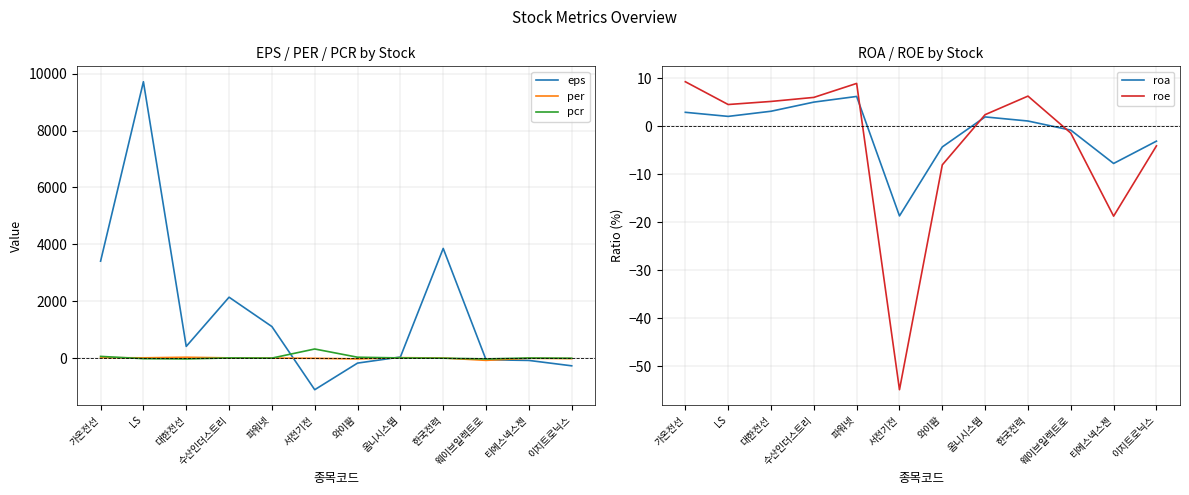

Reading left to right, list all the values displayed in this chart.

eps: 3410.0	9716.0	414.0	2143.0	1111.0	-1108.2	-173.0	41.0	3857.0	-55.0	-79.0	-268.7
per: 17.1	12.6	33.0	10.3	2.2	-4.7	-27.2	18.6	5.4	-76.9	-3.0	-16.2
pcr: 62.7	-17.1	-26.7	8.5	2.4	322.4	33.5	8.8	-1.1	-26.9	6.0	-2.7
roa: 2.9	2.0	3.1	5.0	6.2	-18.7	-4.3	1.9	1.1	-0.8	-7.8	-3.1
roe: 9.2	4.5	5.1	6.0	8.9	-54.8	-8.1	2.4	6.2	-1.4	-18.7	-4.1